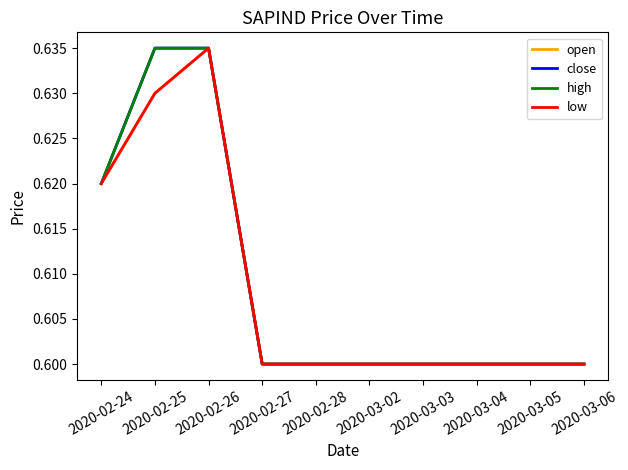

The high series shows 0.6 at 2020-03-03. True or false?

True